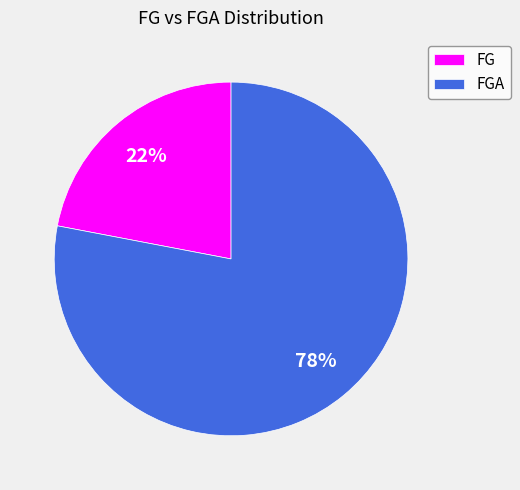

To the nearest percent, what is the combined percentage of FG and FGA?

100%